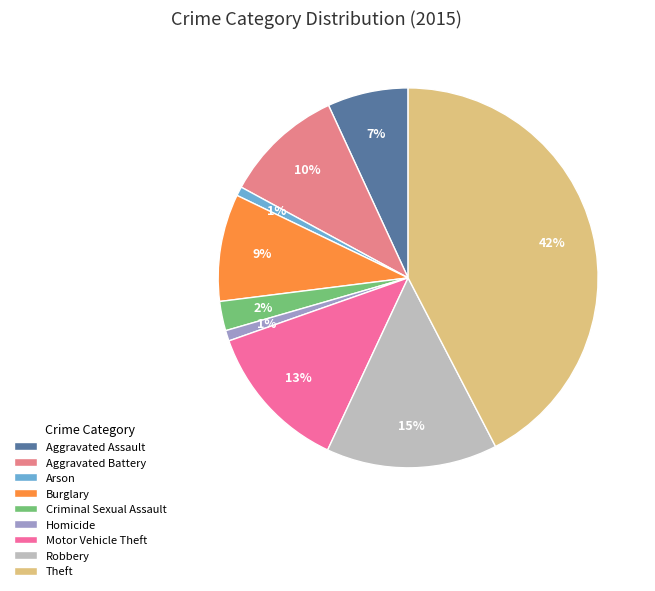

Does Homicide account for over 50% of the chart?

No